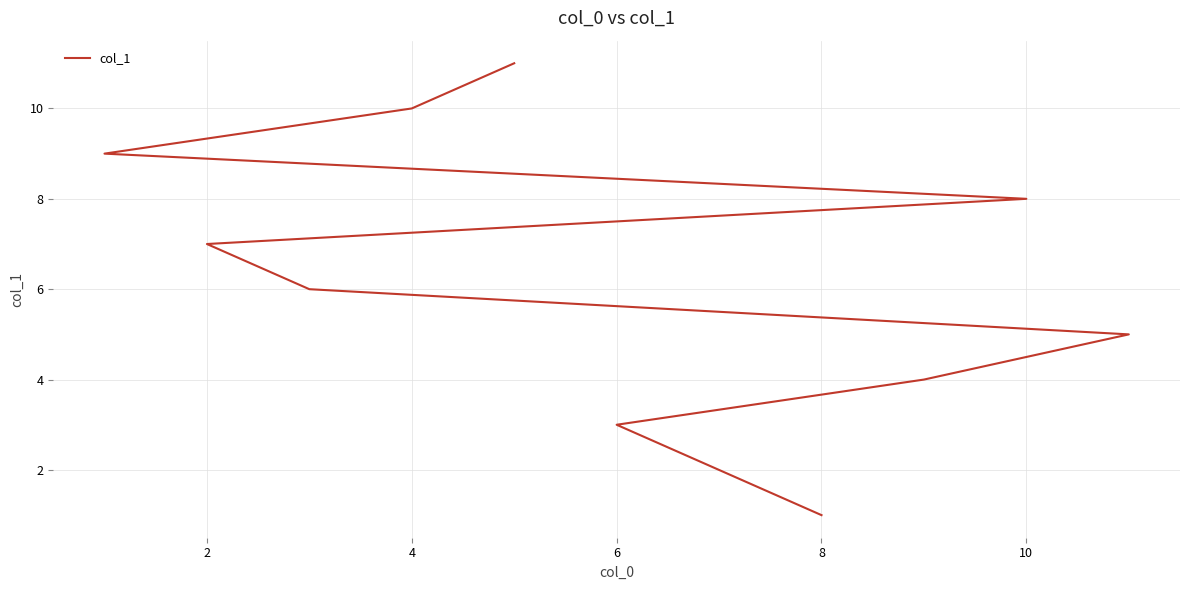

Reading left to right, list all the values displayed in this chart.

1	2	3	4	5	6	7	8	9	10	11